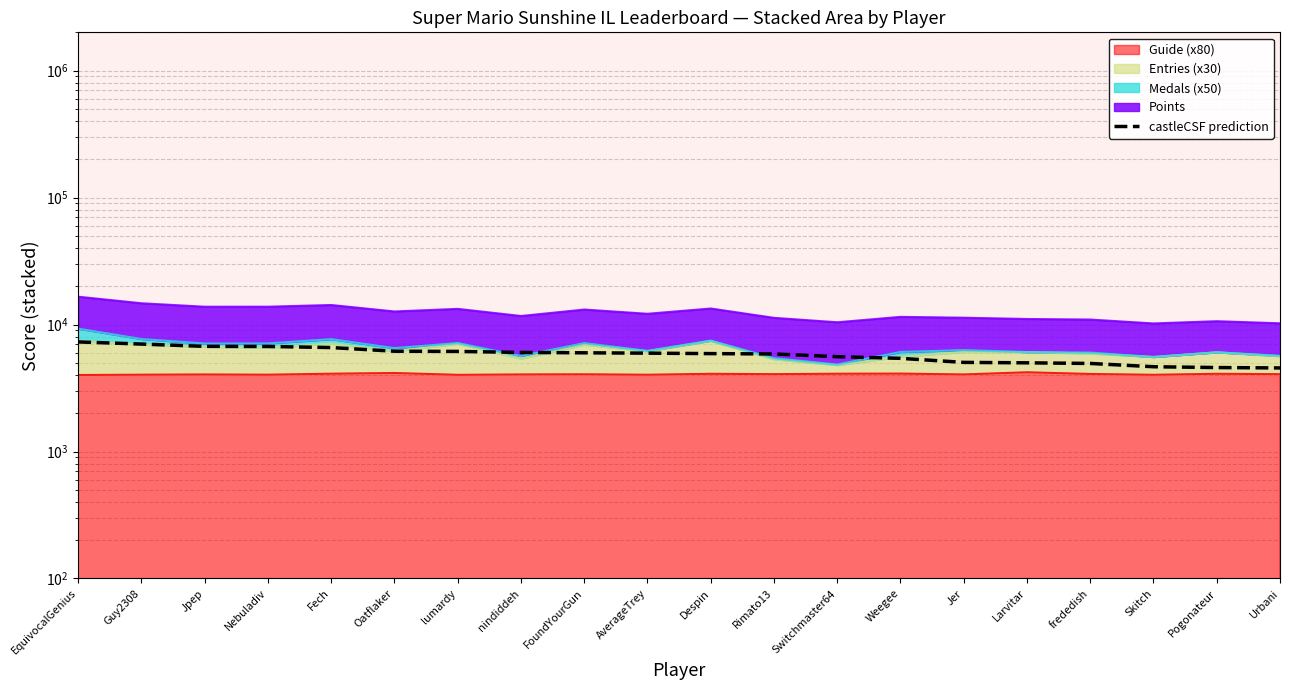

At which label is the value closest to 5922?

Despin